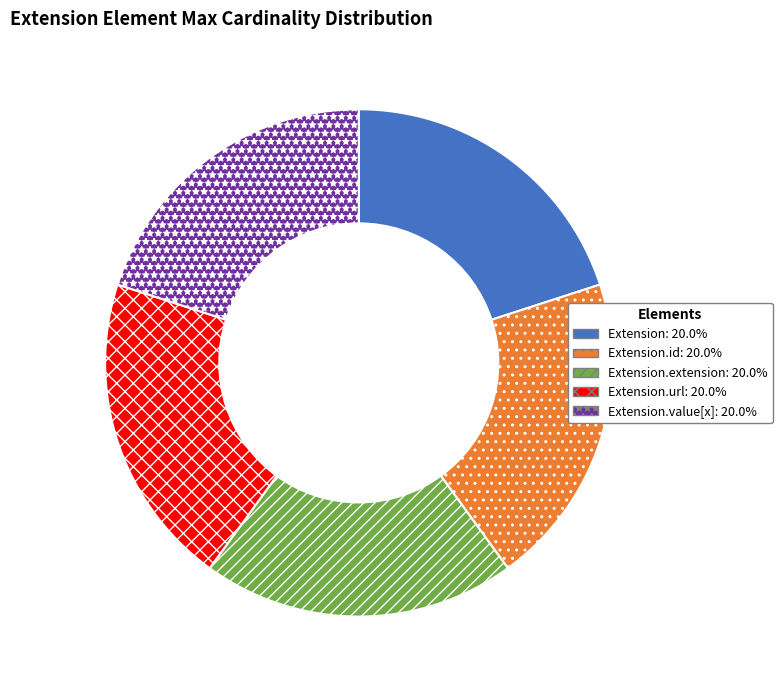

Is there a majority slice in this chart?

No